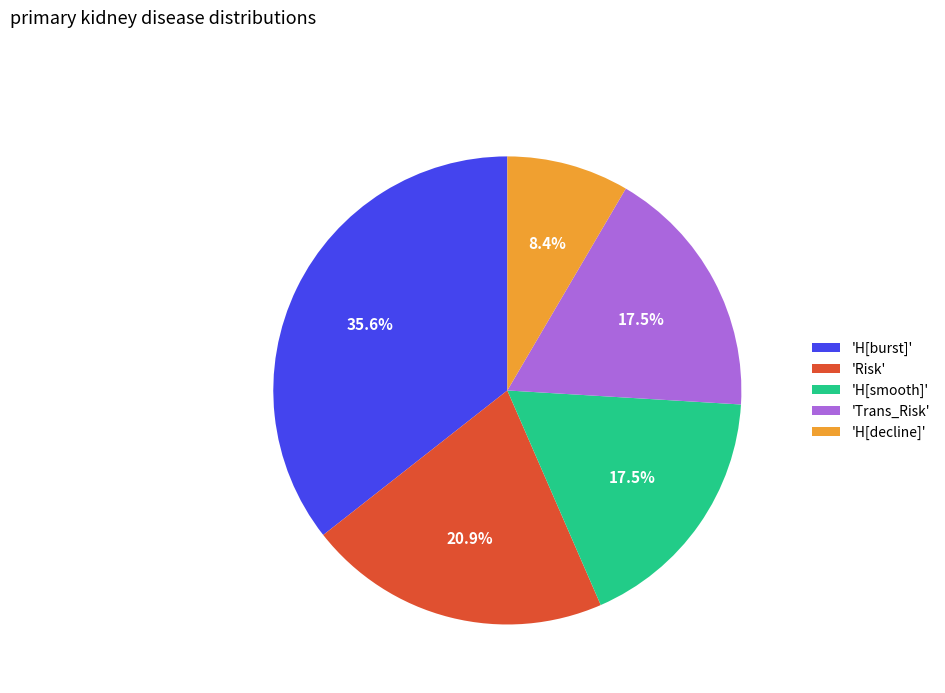

Count the number of slices in the pie.

5